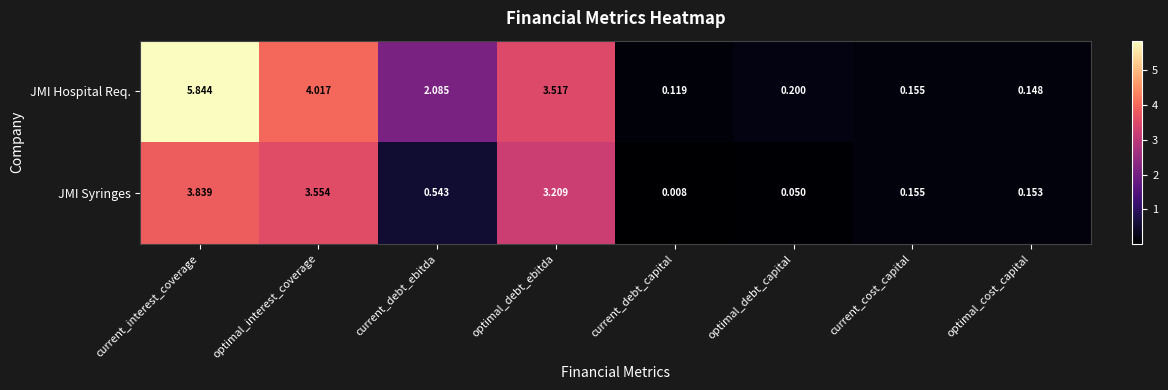

Which series has the widest spread of values?

JMI Hospital Req.